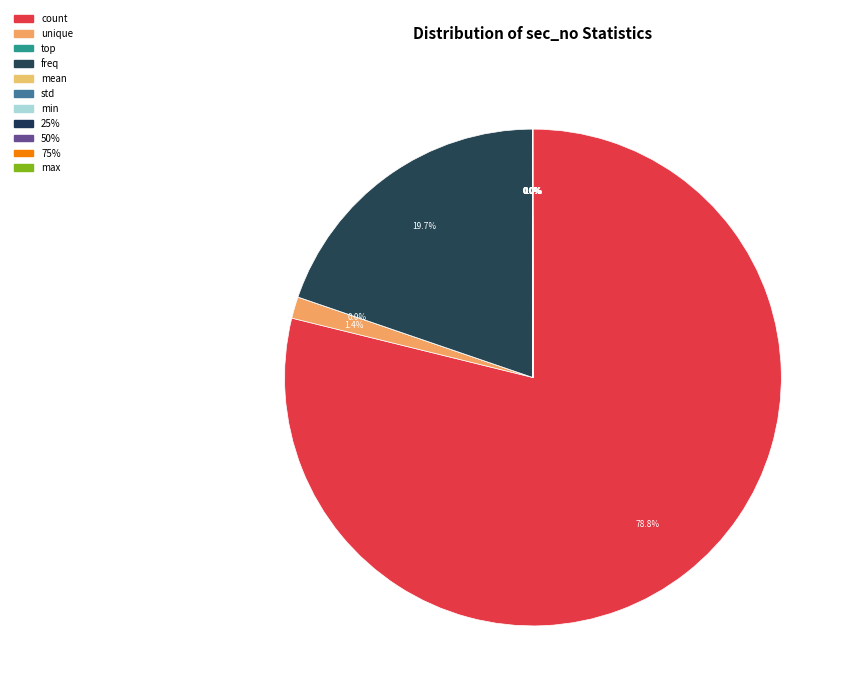

What is the change in value from 25% to 75%?

+5.0